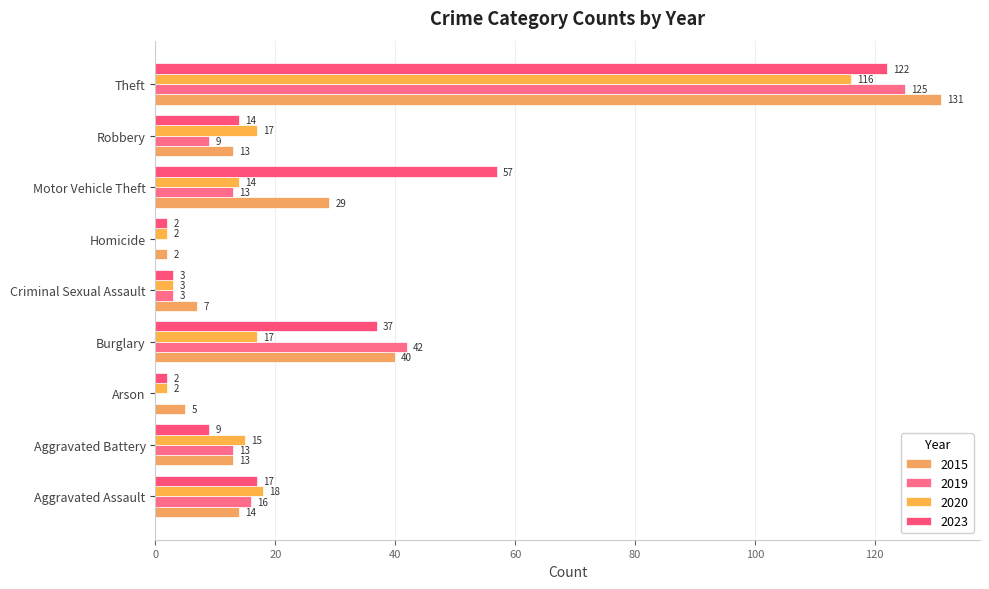

Which label corresponds to the largest value in the chart?

Theft